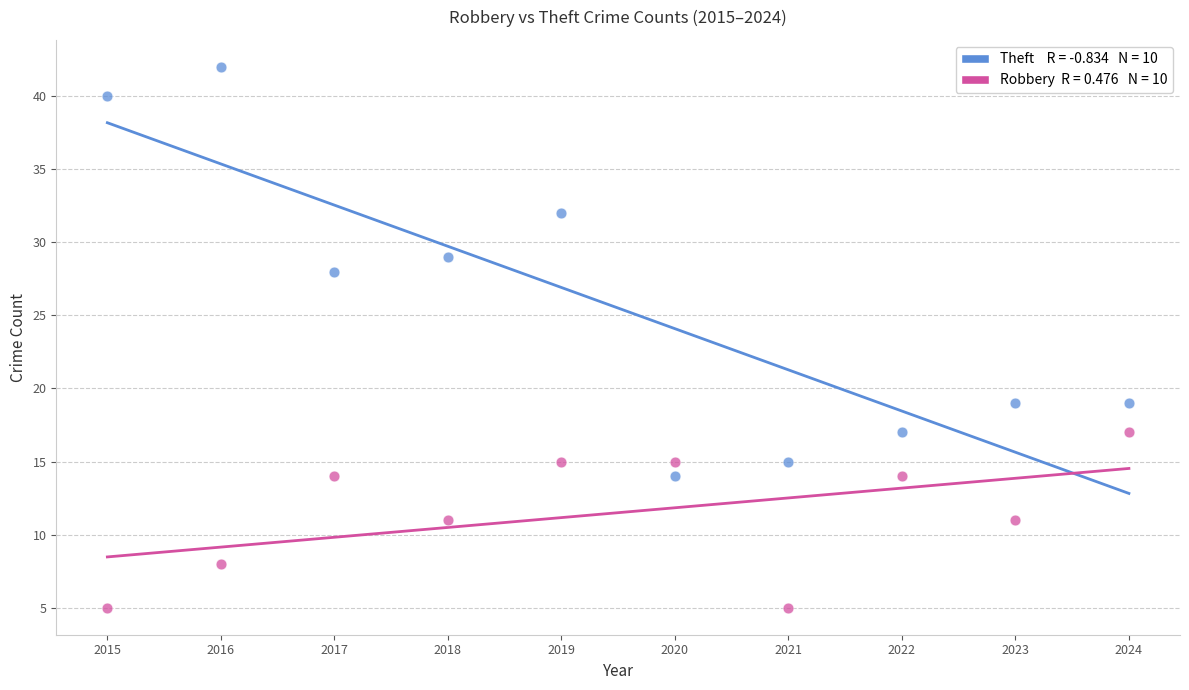

Across all data points, what is the range of Y values (max minus min)?

37